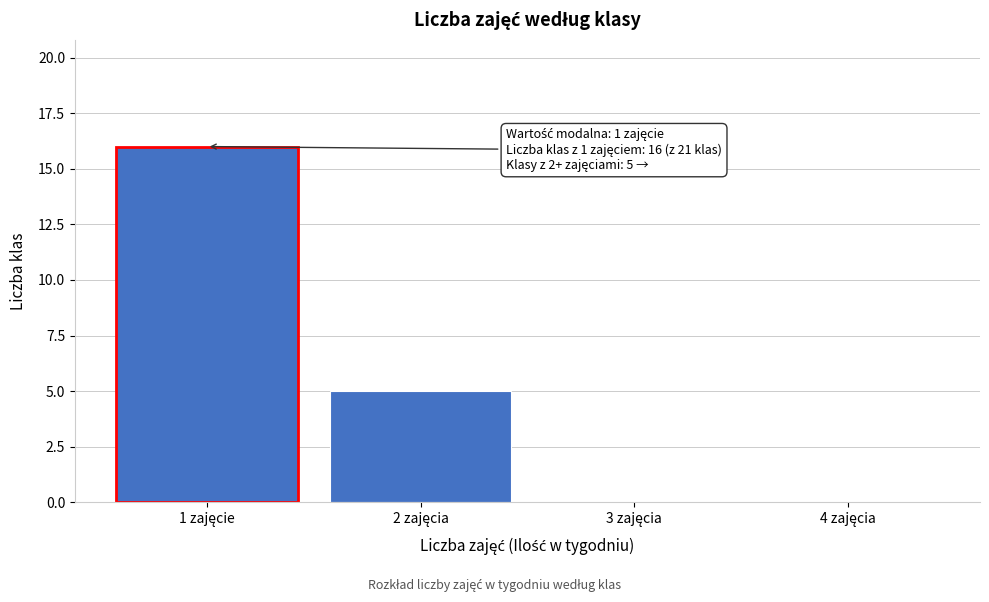

What is the greatest value displayed?

16